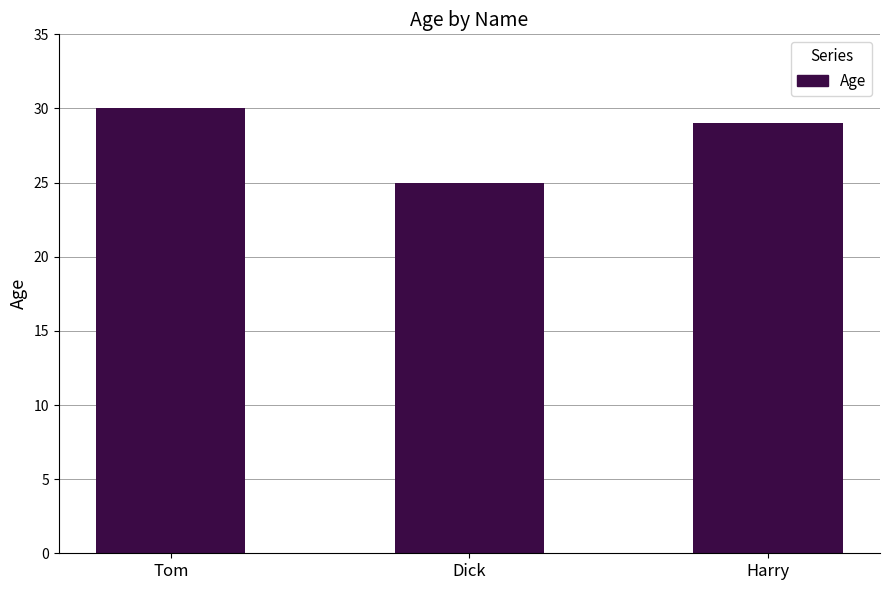

Reading left to right, what are all the values shown in this chart?

30	25	29